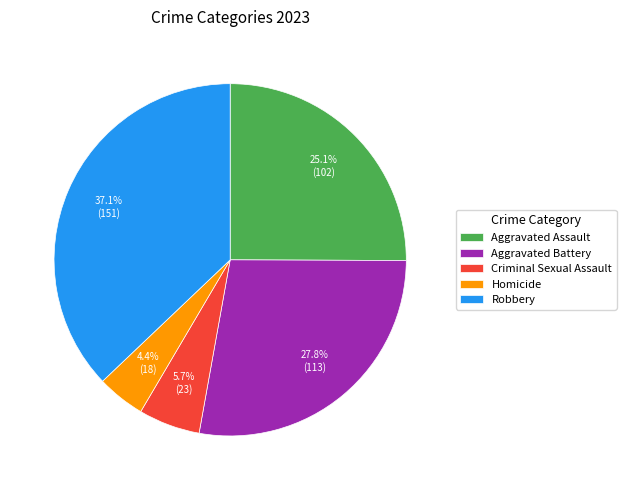

To the nearest percent, what is the average slice percentage?

20%